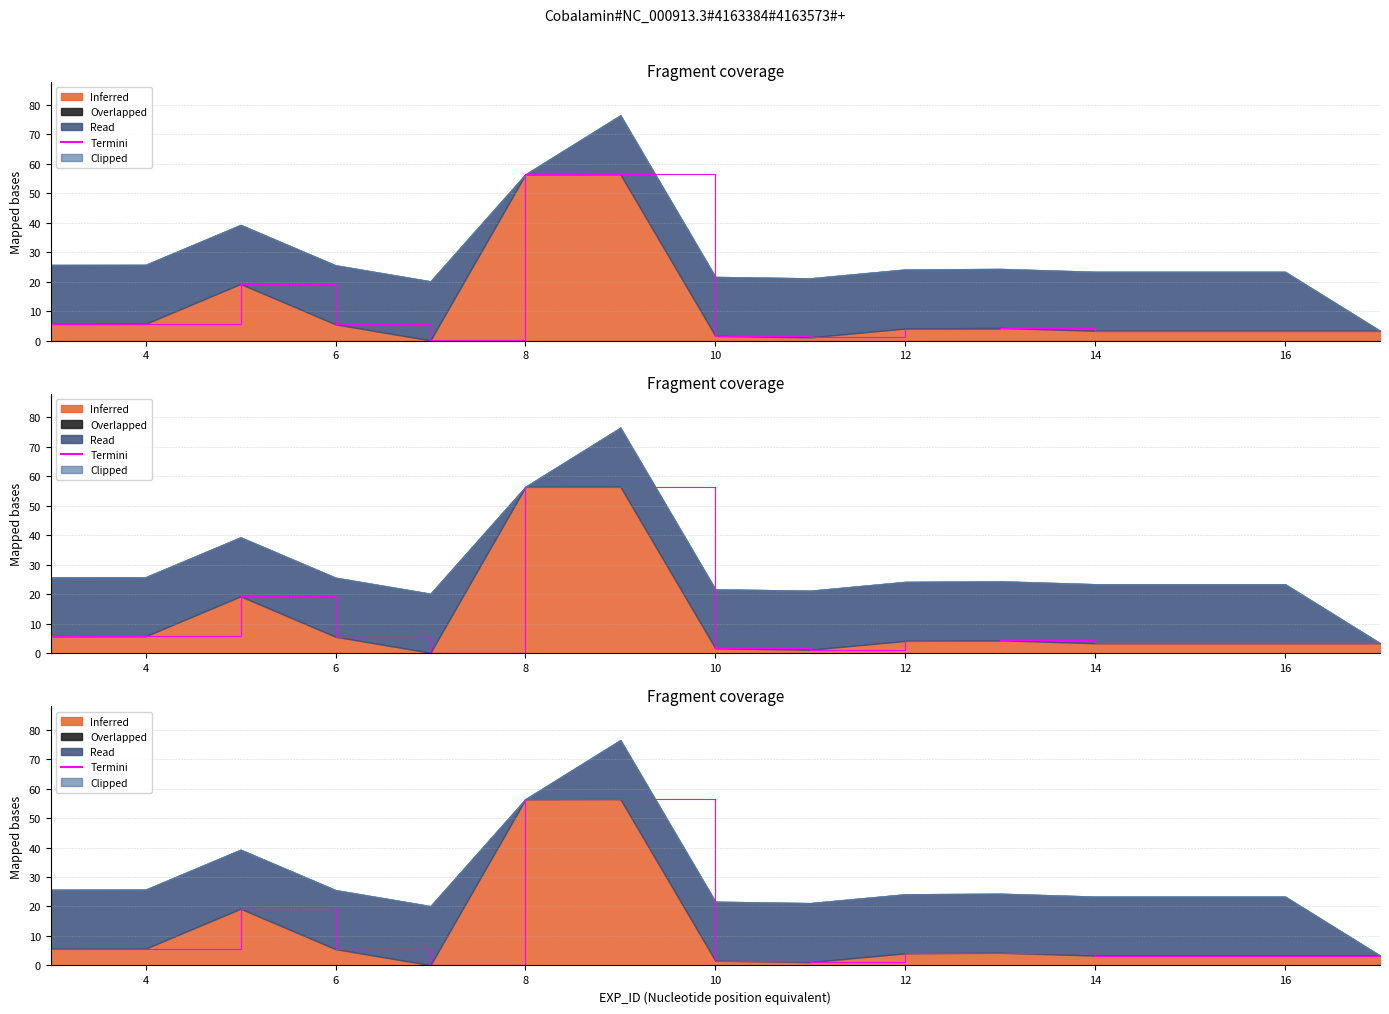

The chart shows a value of 1.9 at 12. True or false?

False